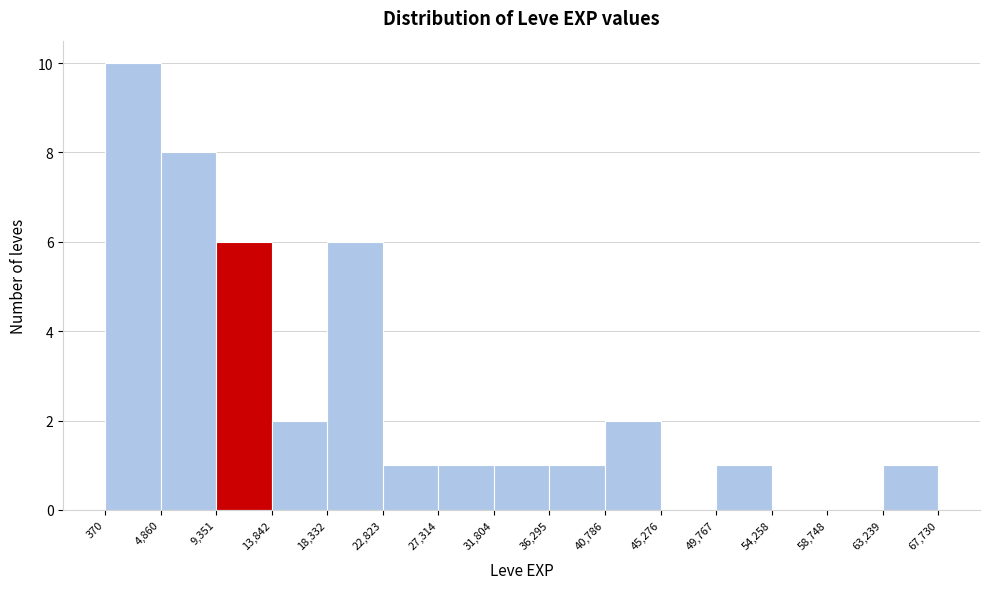

What is the height of the bar covering 13,842 to 18,332 on the x-axis? The values are not printed on the chart, so give them approximately, as read against the axis.

2